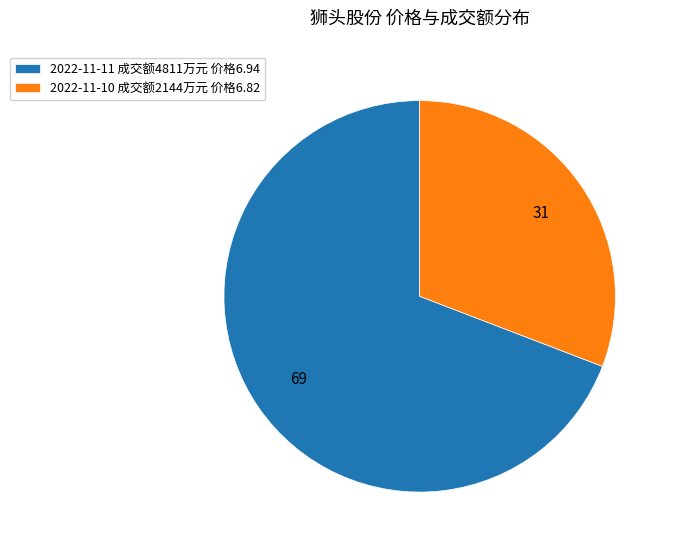

Approximately how many times larger is the value at 2022-11-11 成交额4811万元 价格6.94 compared to 2022-11-10 成交额2144万元 价格6.82?

2.2